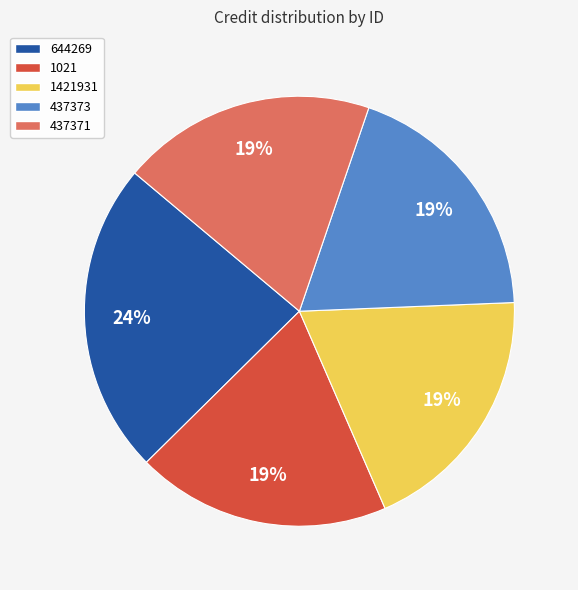

How many segments does this pie chart have?

5